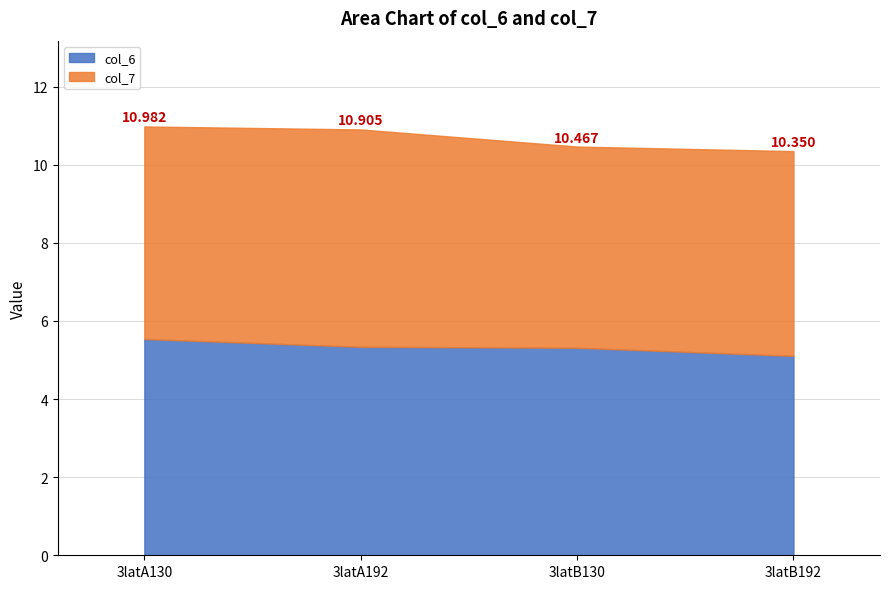

The value of col_6 at 3latB192 is 5.1. True or false?

True